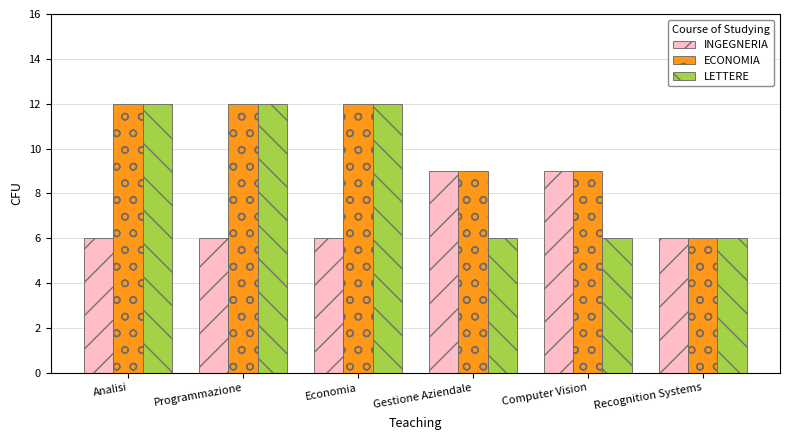

List the series in order of their overall mean, highest first.

ECONOMIA, LETTERE, INGEGNERIA